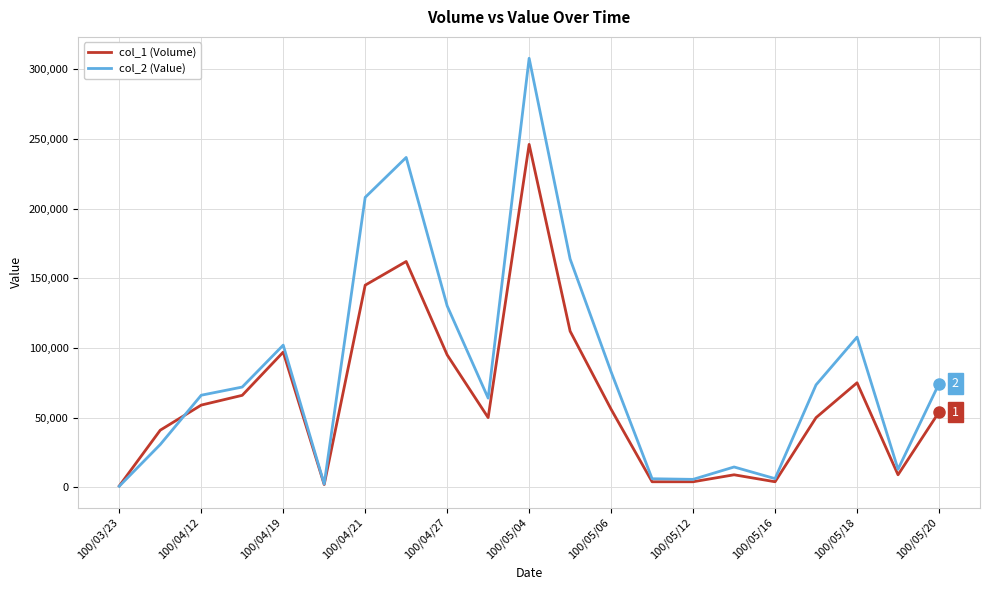

What is the difference between the maximum and minimum values in the col_2 (Value) series?

306960